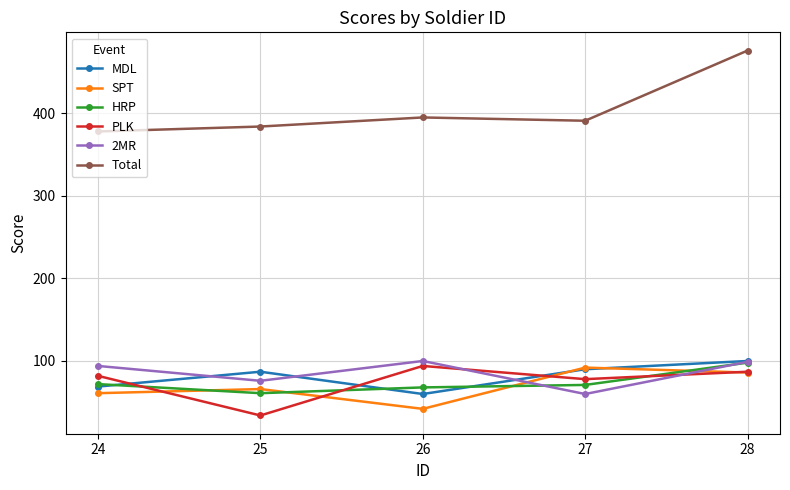

At how many categories does at least one series exceed 423?

1